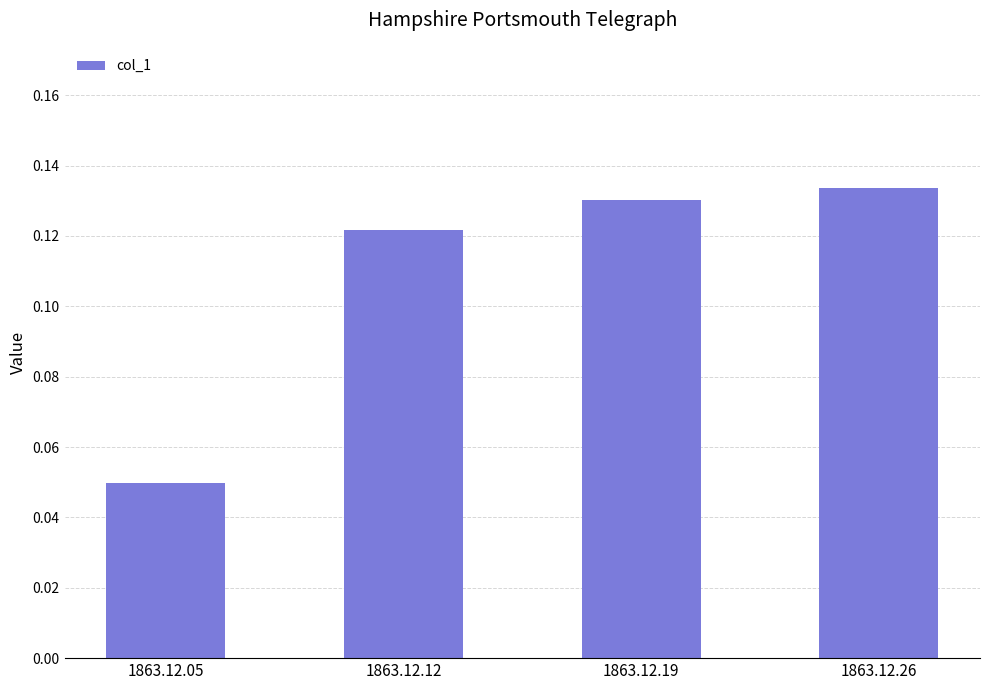

List the labels in order of value, largest first.

1863.12.26, 1863.12.19, 1863.12.12, 1863.12.05